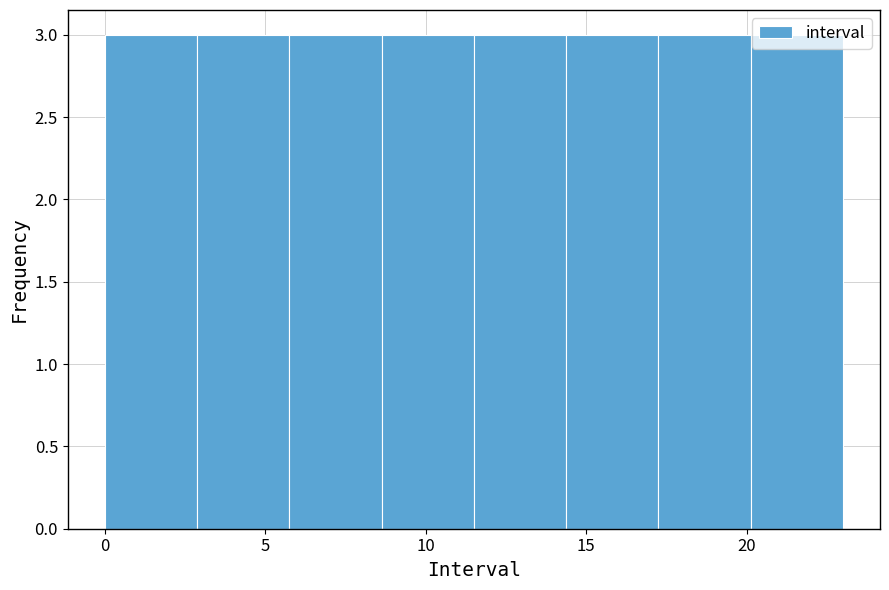

How tall is the bar that spans 11.5 to 14.5 on the x-axis? Neither the bar edges nor the heights are printed on the chart, so give them approximately, as read against the axes.

3